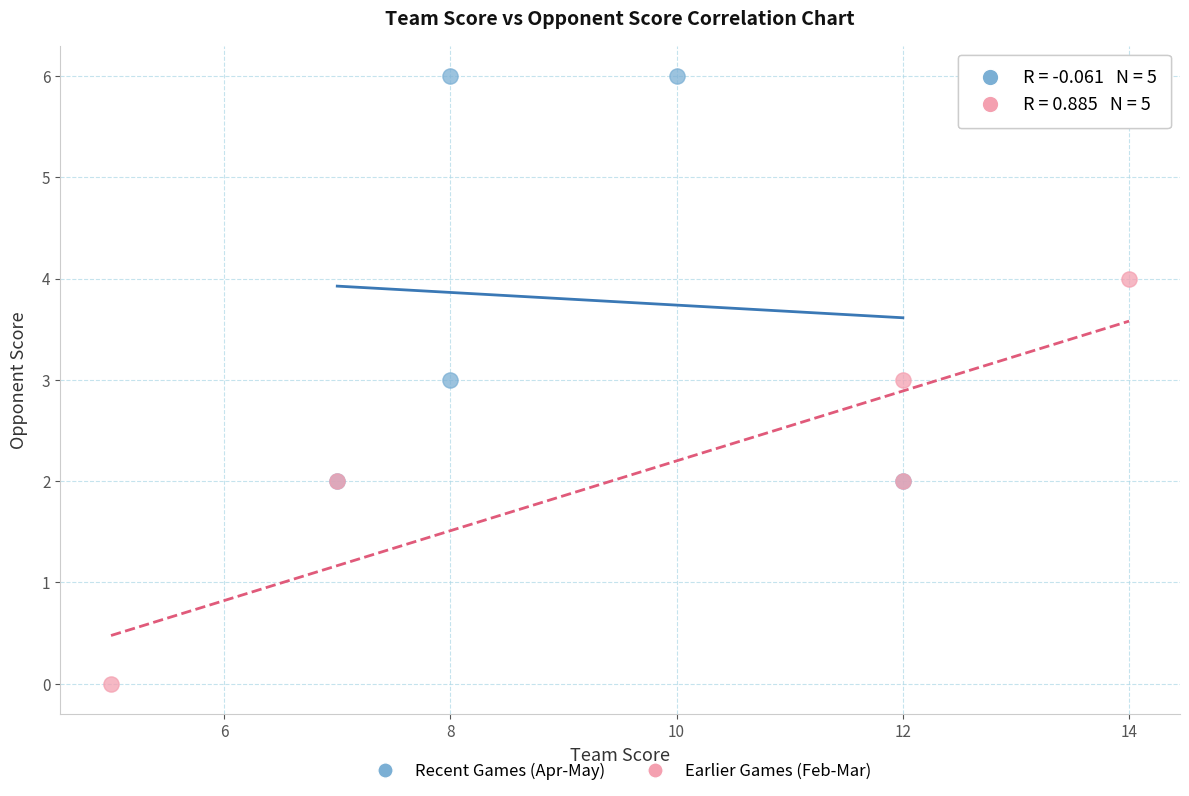

Which series reaches the maximum Y coordinate?

Recent Games (Apr-May)